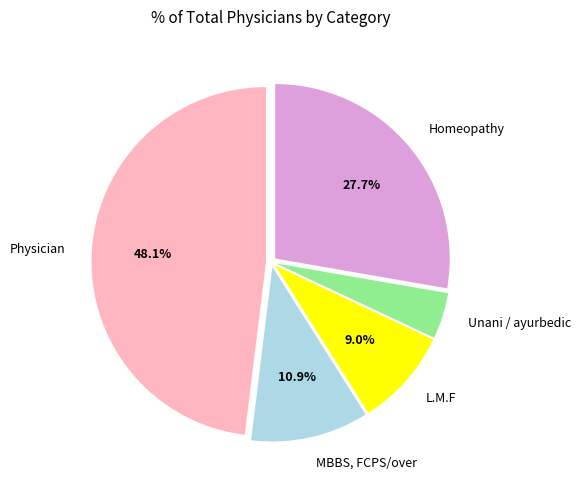

What percentage is the Homeopathy slice, to the nearest percent?

28%